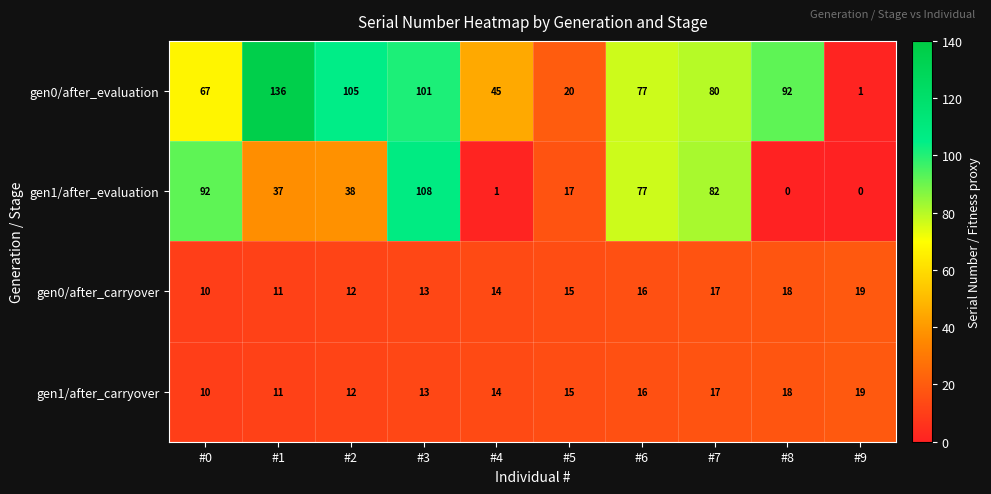

What is the difference between the maximum and minimum values in the gen0/after_evaluation series?

135